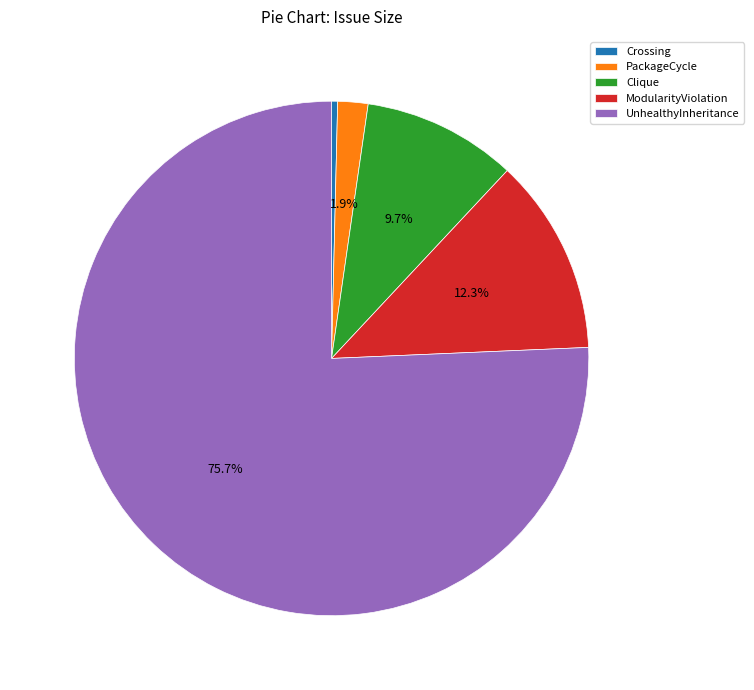

Approximately how many times larger is the value at PackageCycle compared to ModularityViolation?

0.2